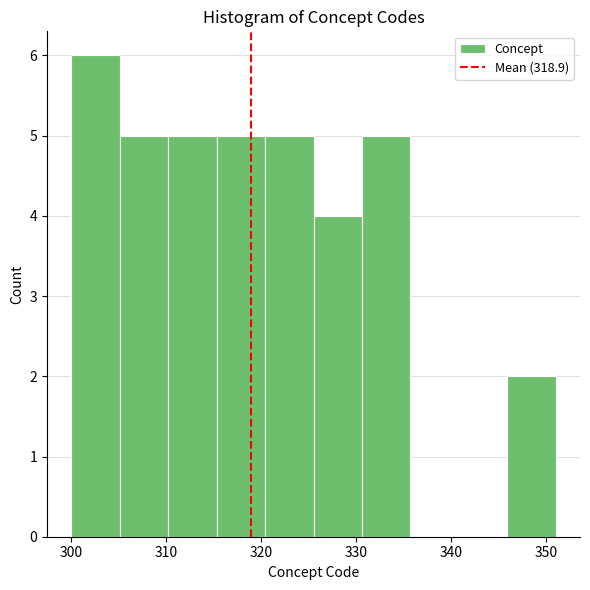

Reading left to right, transcribe this chart: for each bar, give the range it covers on the x-axis and its height. Neither the bar edges nor the heights are printed on the chart, so give them approximately, as read against the axes.

300.0 to 305.1: 6
305.1 to 310.2: 5
310.2 to 315.3: 5
315.3 to 320.4: 5
320.4 to 325.5: 5
325.5 to 330.6: 4
330.6 to 335.7: 5
335.7 to 340.8: 0
340.8 to 345.9: 0
345.9 to 351.0: 2